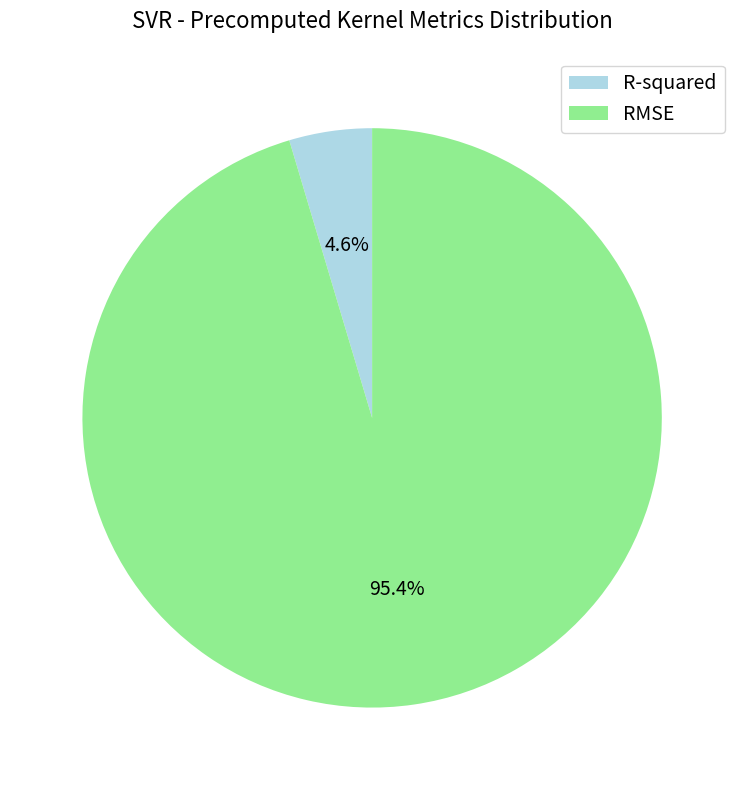

Which slice is the largest?

RMSE